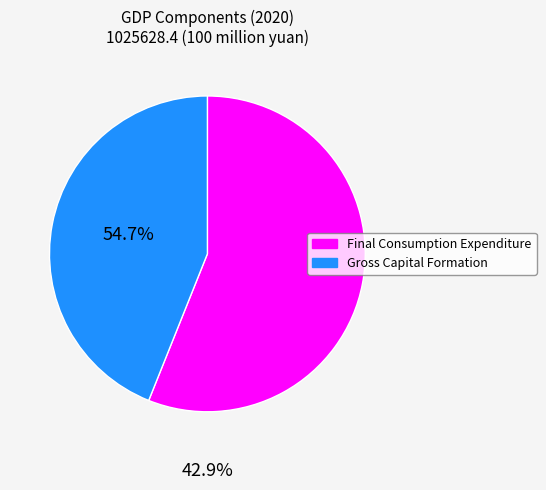

Does any single category account for the majority?

Yes